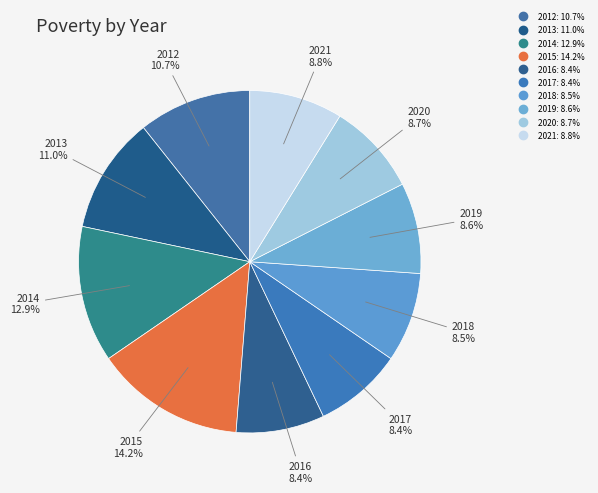

Count the number of slices in the pie.

10